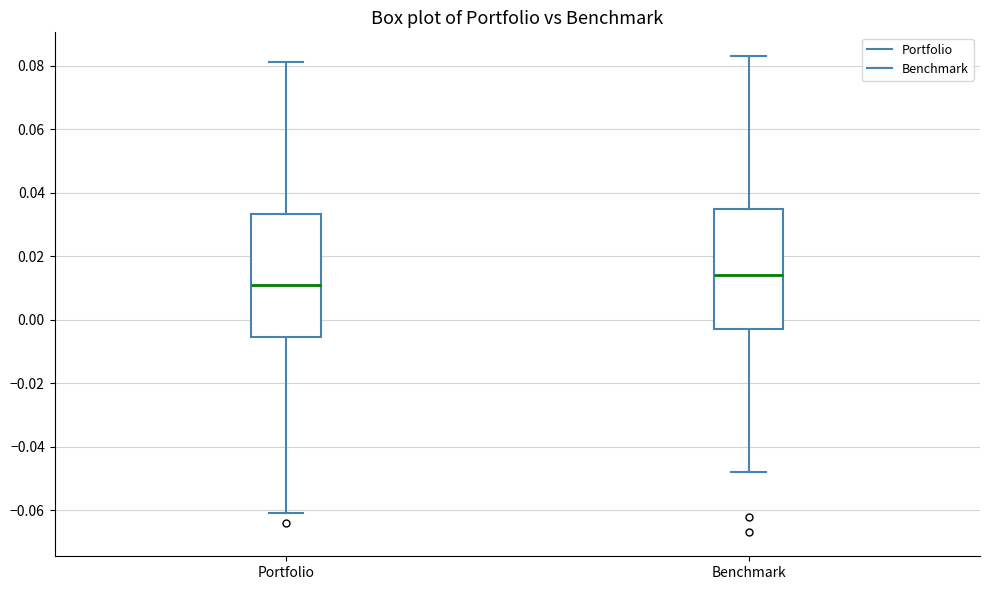

Reading left to right, transcribe this box plot: for each box, give where its median line is, the range the box spans, and where its two whiskers end, as read against the y-axis. The values are not printed on the chart, so give them approximately, as read against the axis.

Portfolio: median 0.012, box -0.006 to 0.034, whiskers -0.060 to 0.082
Benchmark: median 0.014, box -0.002 to 0.036, whiskers -0.048 to 0.084